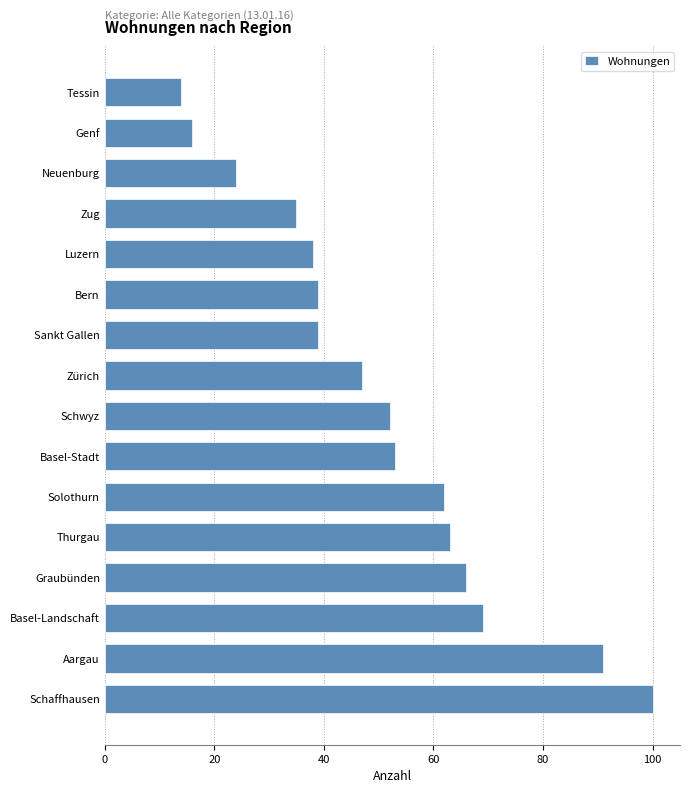

Reading top to bottom, list all the values displayed in this chart.

Tessin=14	Genf=16	Neuenburg=24	Zug=35	Luzern=38	Bern=39	Sankt Gallen=39	Zürich=47	Schwyz=52	Basel-Stadt=53	Solothurn=62	Thurgau=63	Graubünden=66	Basel-Landschaft=69	Aargau=91	Schaffhausen=100